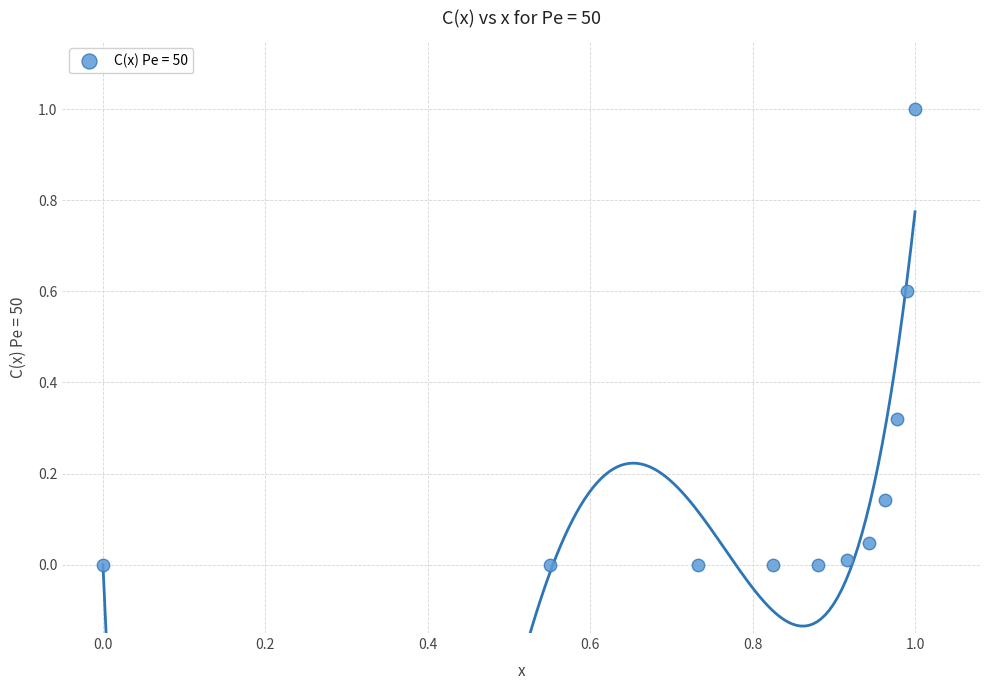

What is the range of X values (max minus min)?

1.0